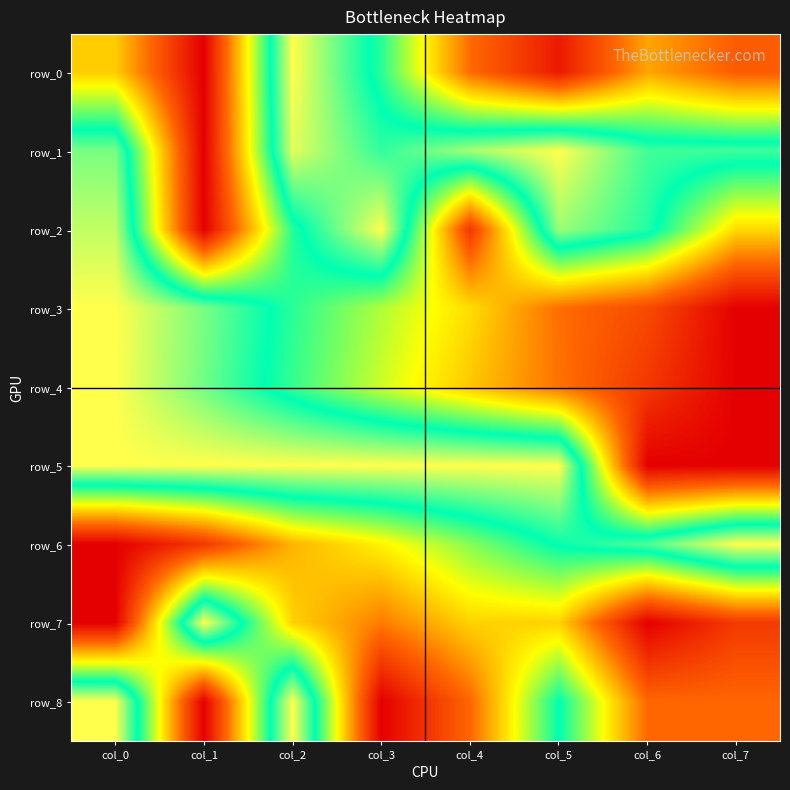

At how many categories does at least one series exceed 0?

8